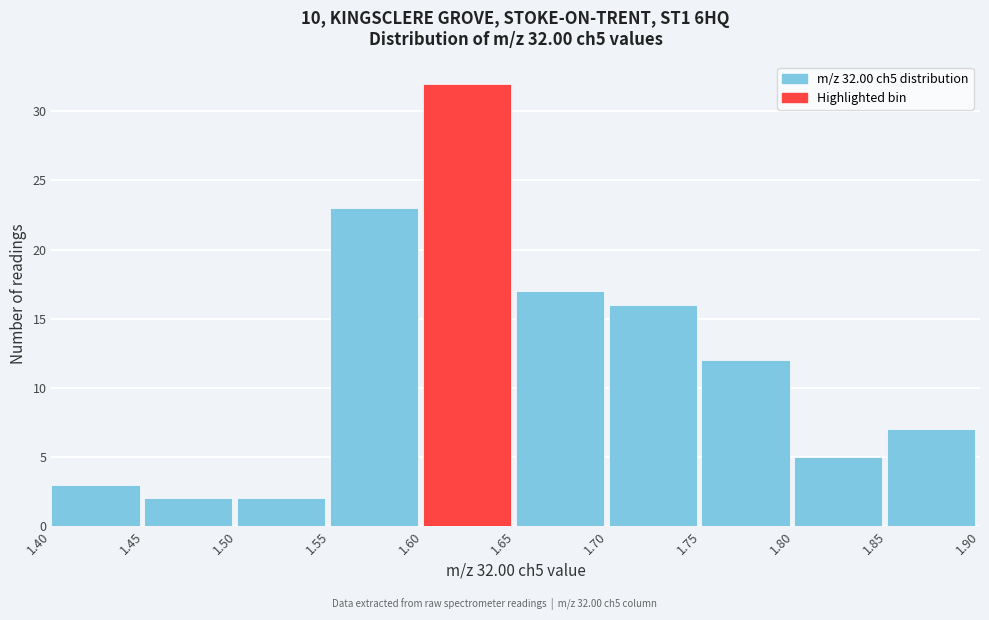

Over which range of the x-axis is the bar tallest?

1.60 to 1.65